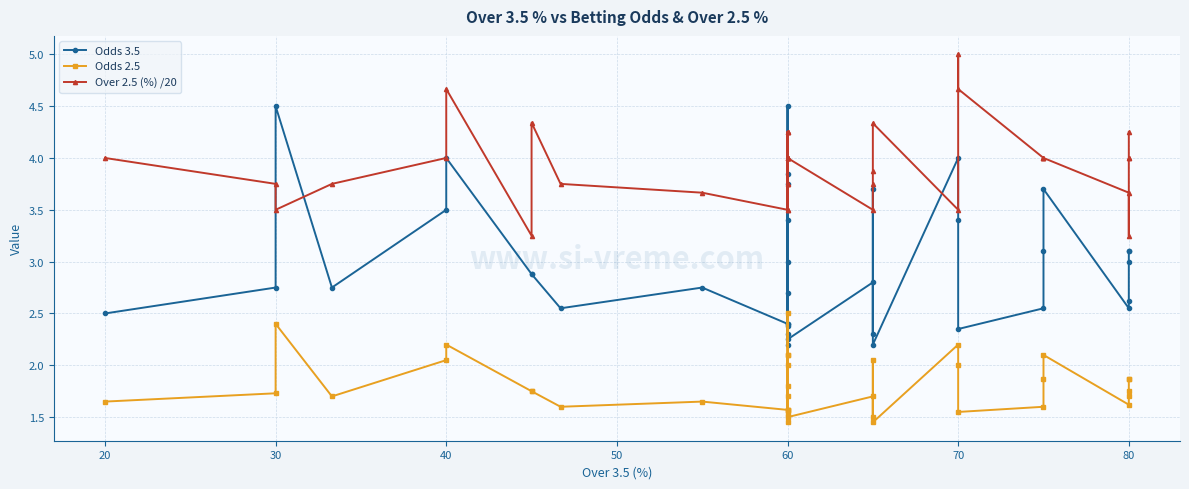

What is the average value of the Odds 2.5 series?

1.8